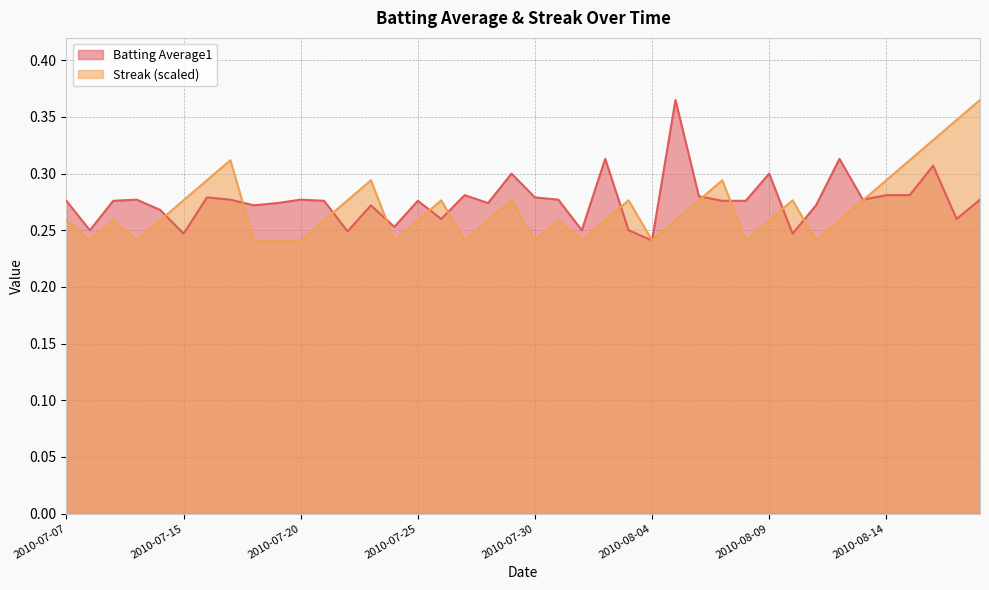

How many times do Streak and Batting Average1 cross each other?

12